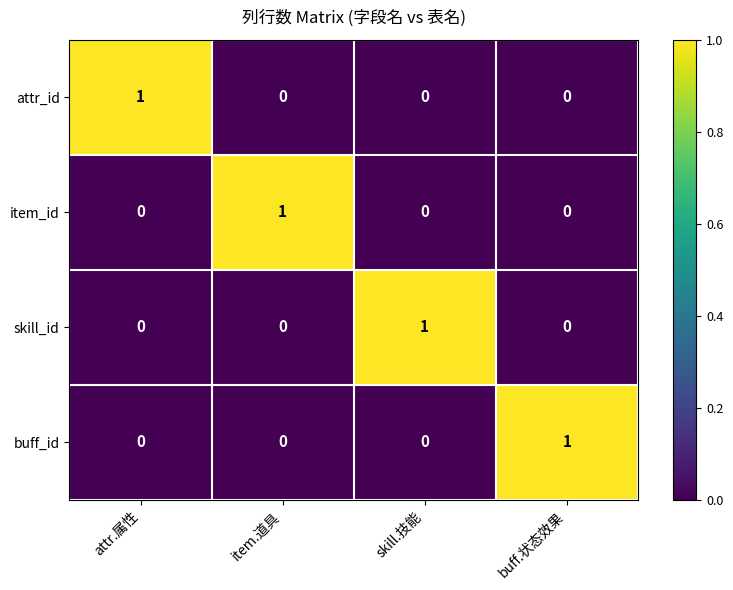

The buff_id series shows 1 at attr.属性. True or false?

False